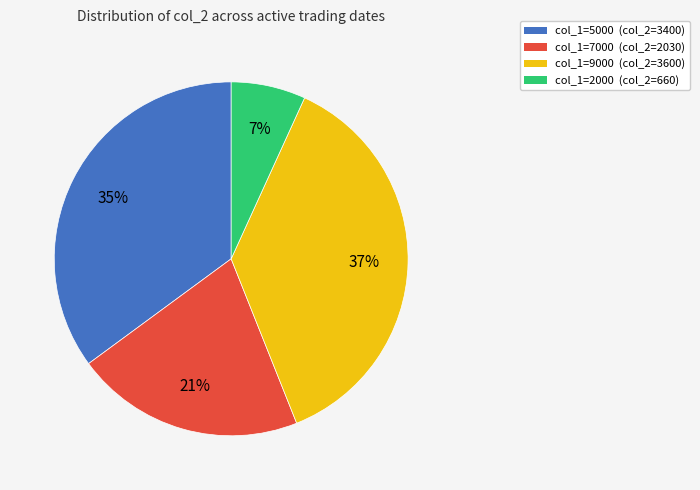

To the nearest percent, what is the difference between the largest and smallest slice percentages?

30%